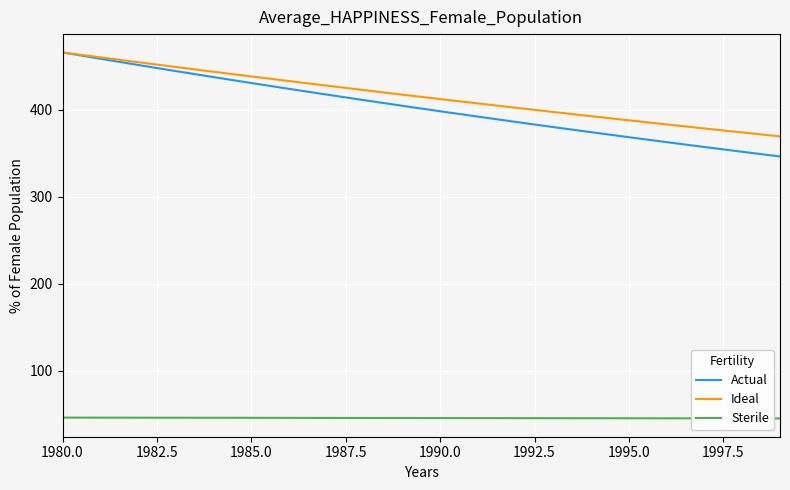

What are all the series names shown in the legend?

Actual, Ideal, Sterile